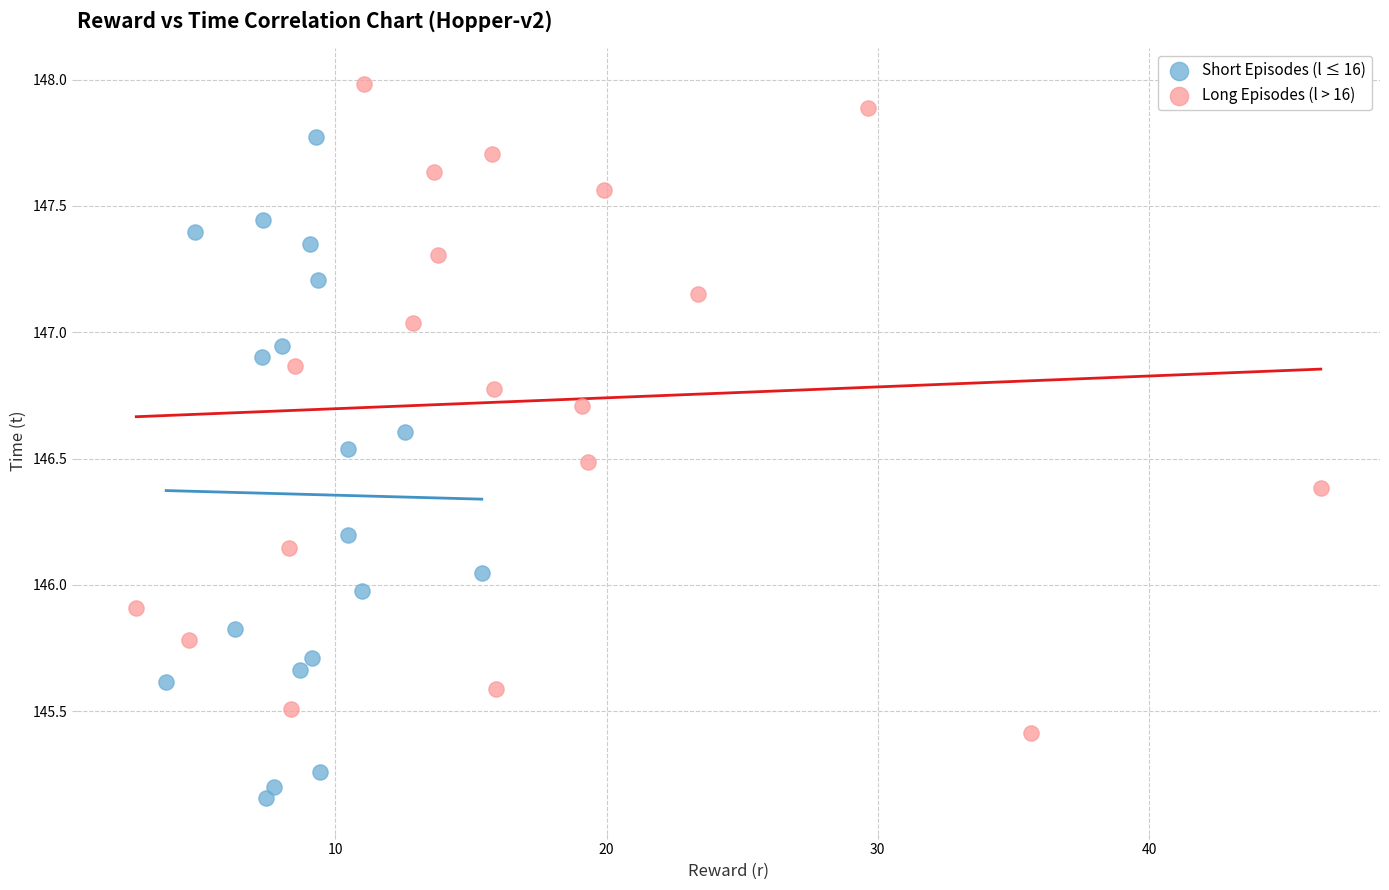

Which series contains the lowest Y value?

Short Episodes (l ≤ 16)